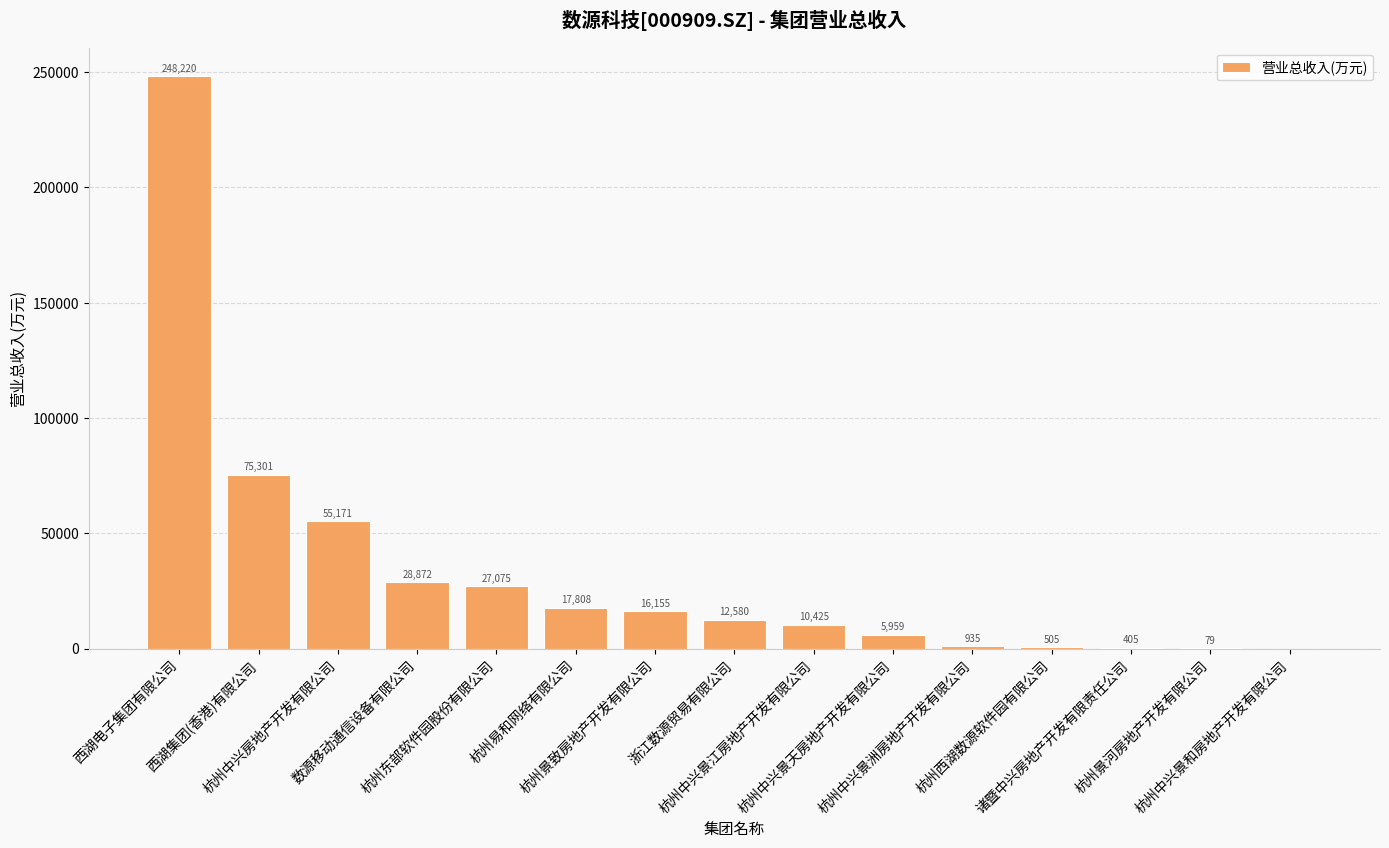

What is the ratio of the value at 杭州景致房地产开发有限公司 to the value at 西湖集团(香港)有限公司?

0.2